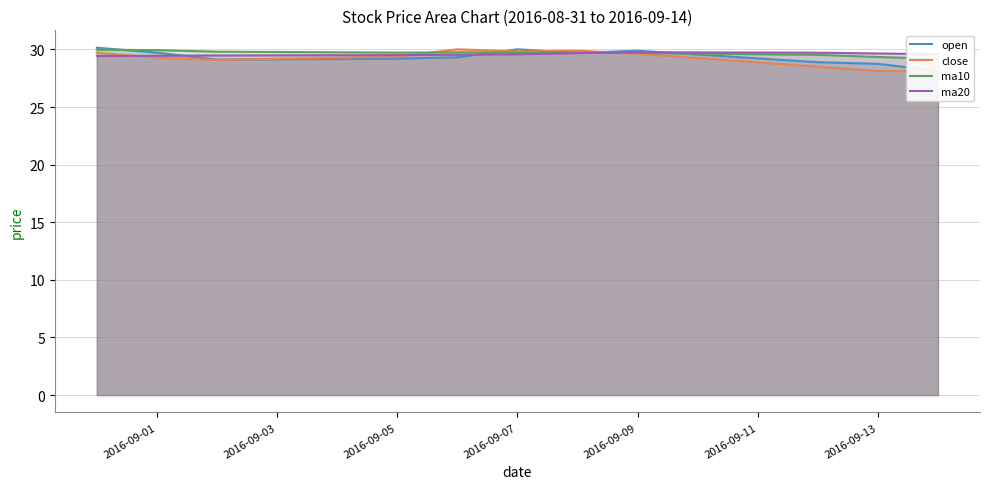

The value of ma20 at 2016-09-09 is 15.7. True or false?

False